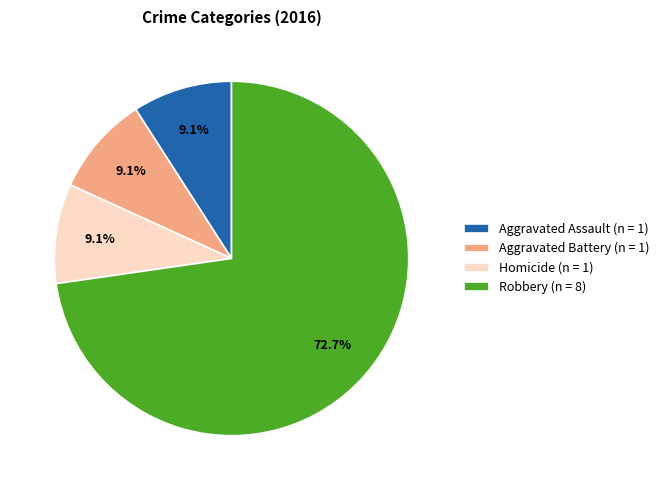

Is there any slice that represents more than half of the pie?

Yes